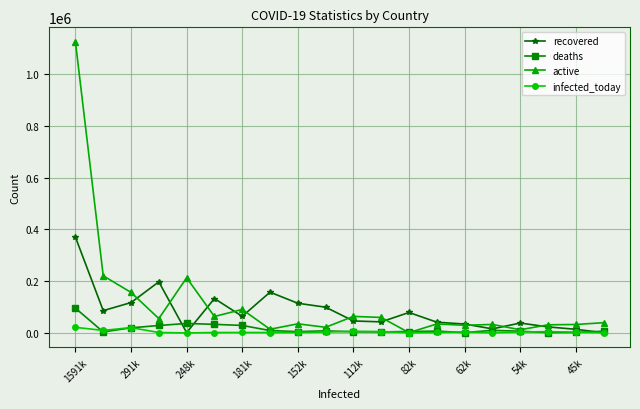

At how many categories does at least one series exceed 877605?

1